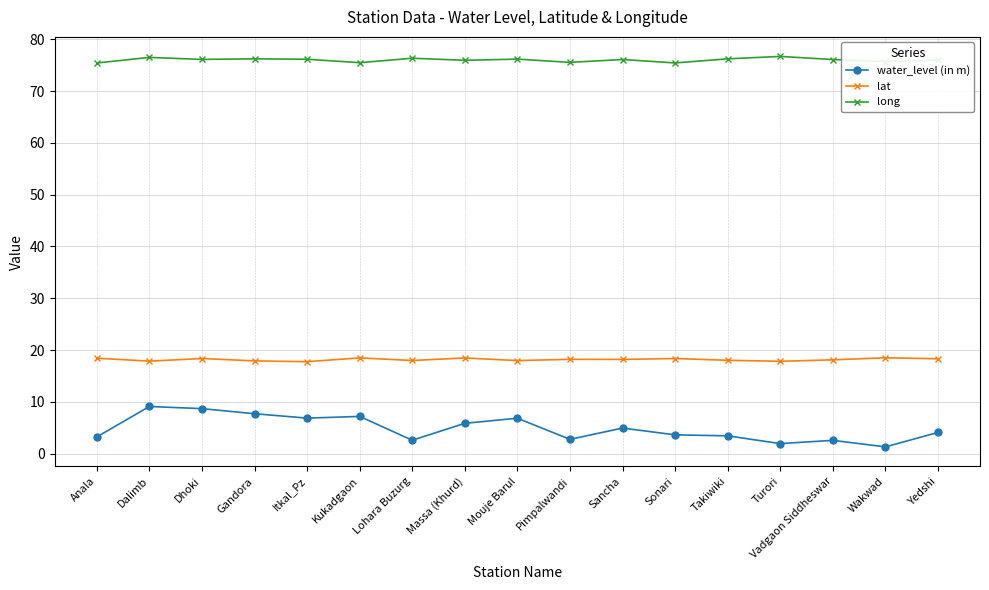

What is the lowest value of the long series?

75.4